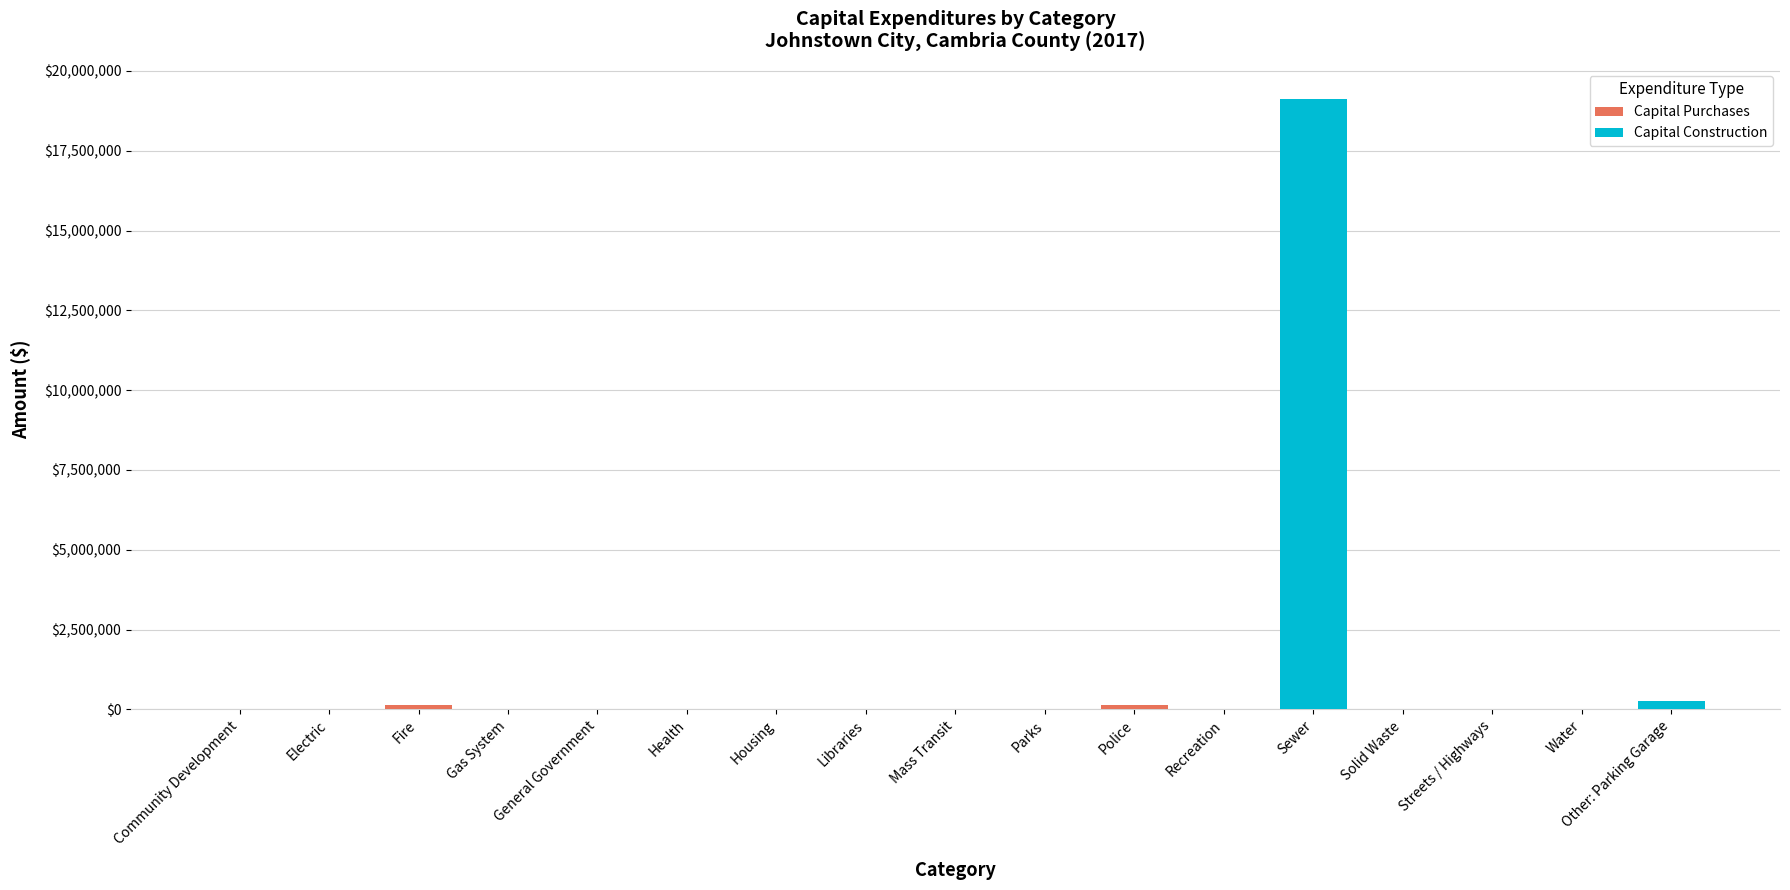

At which category is the sum across all series the highest?

Sewer